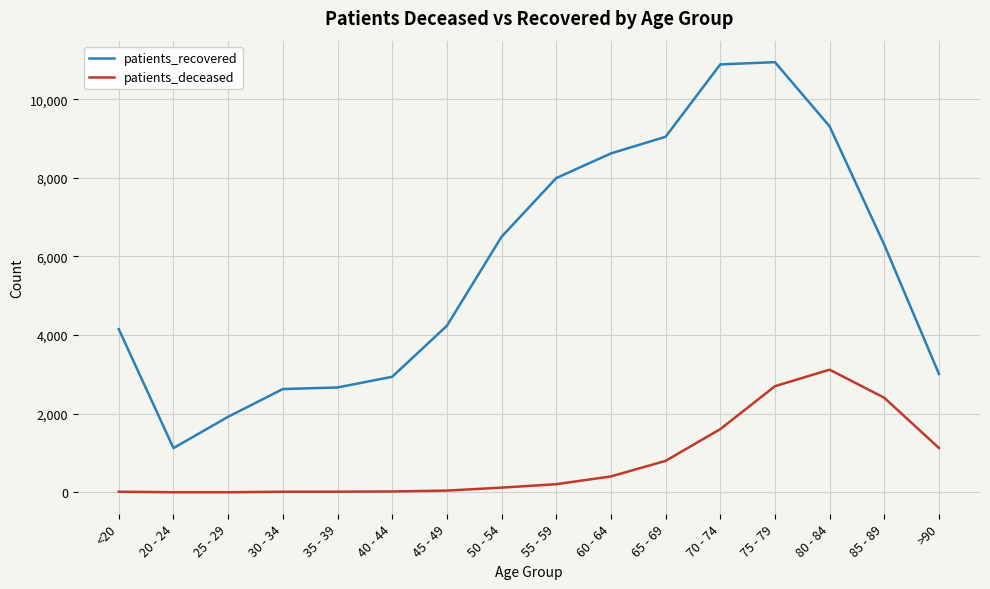

What is the maximum value shown in the chart?

10943